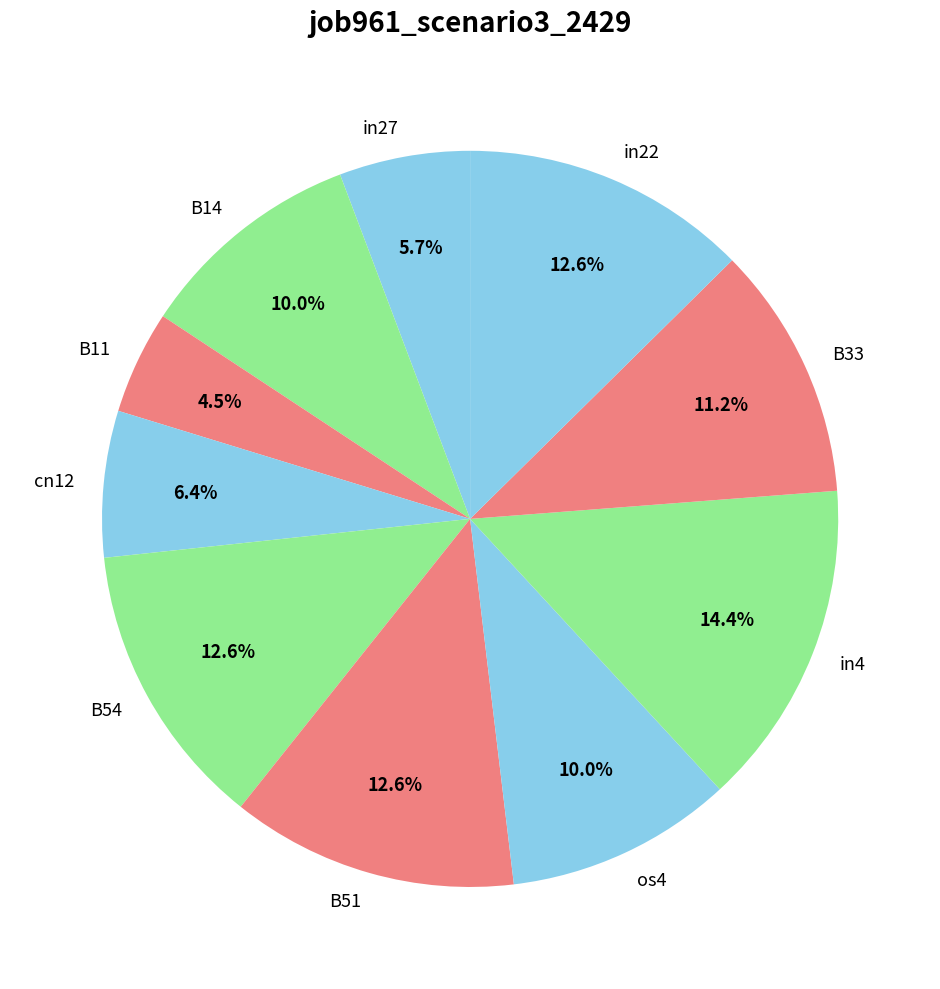

True or false: B54 accounts for 22% of the total.

False